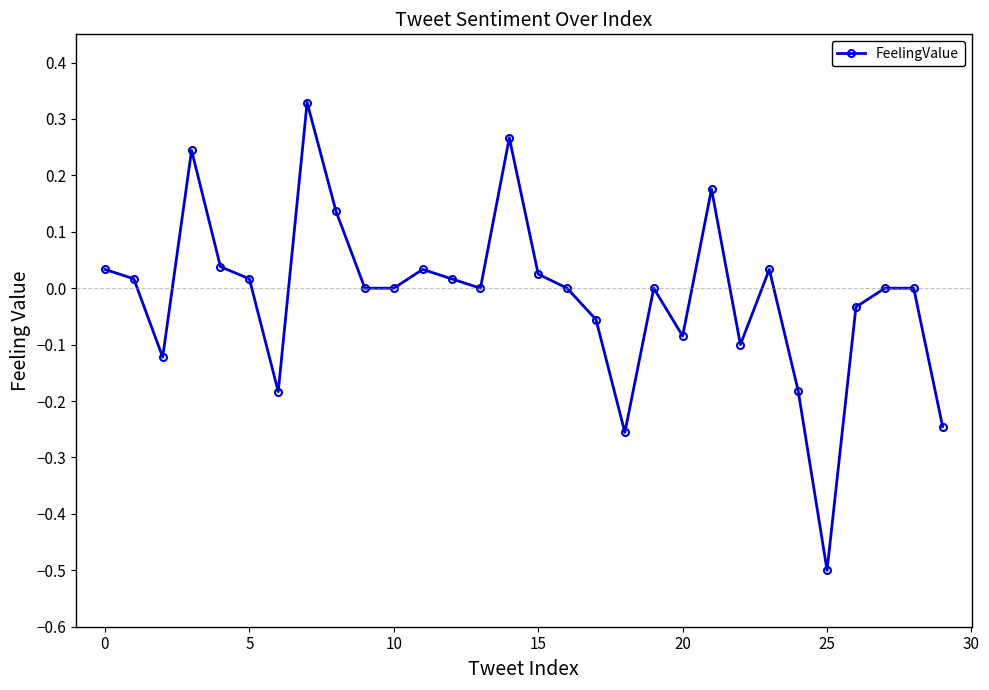

Count the number of categories in the chart.

30